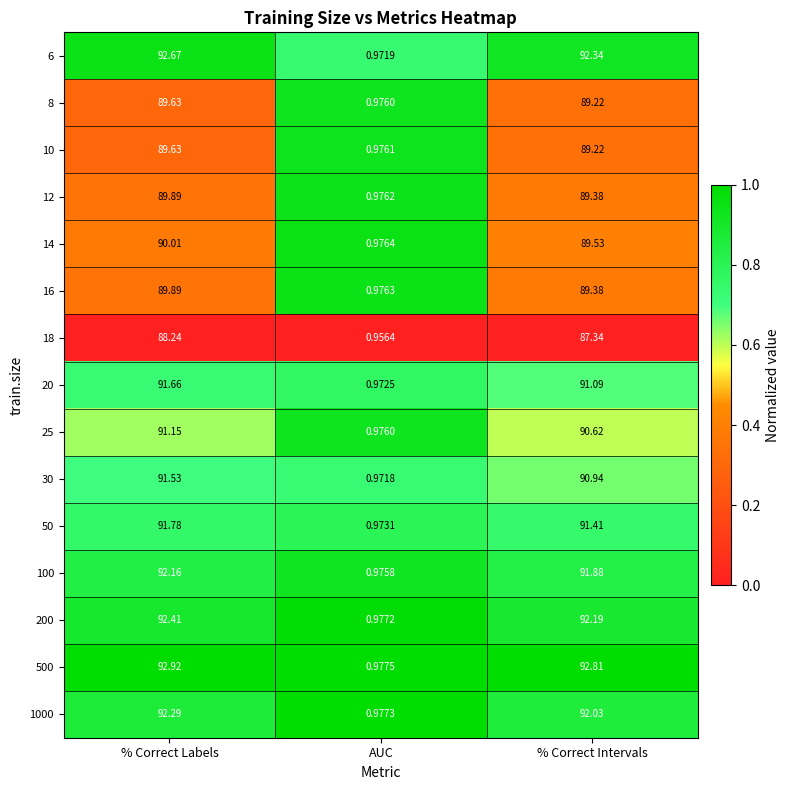

At which category is the sum across all series the highest?

% Correct Labels